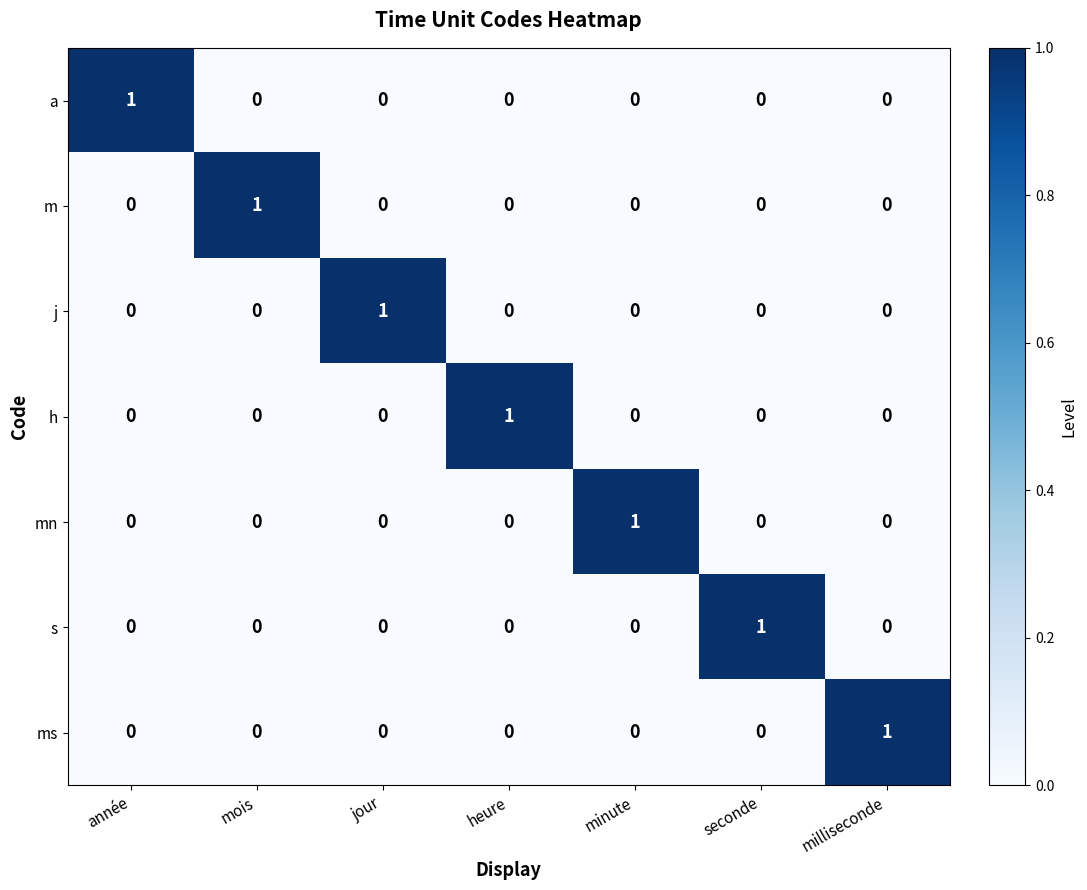

What is the difference between the highest and lowest values at heure?

1